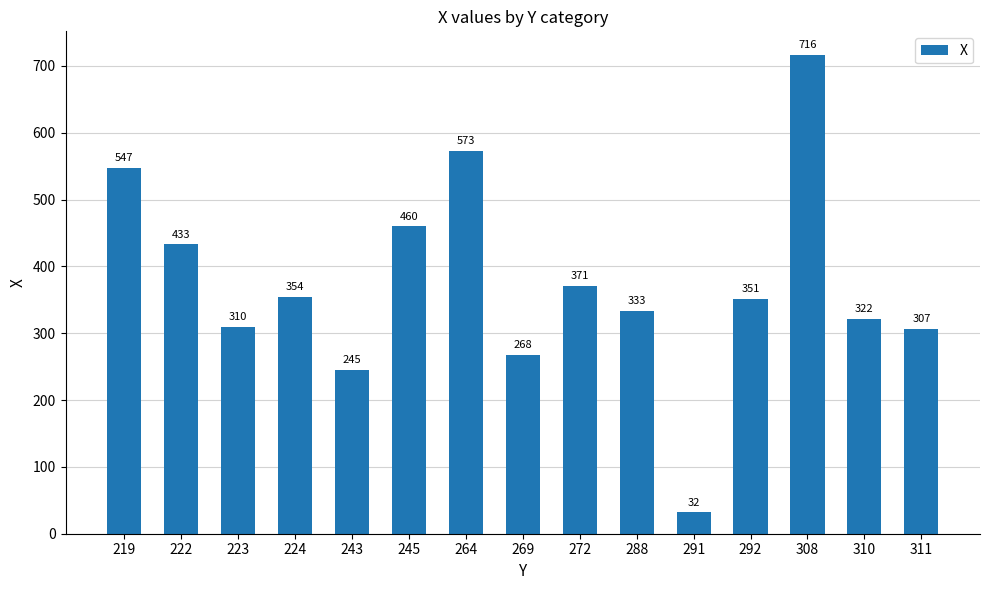

List the labels in order of value, largest first.

308, 264, 219, 245, 222, 272, 224, 292, 288, 310, 223, 311, 269, 243, 291